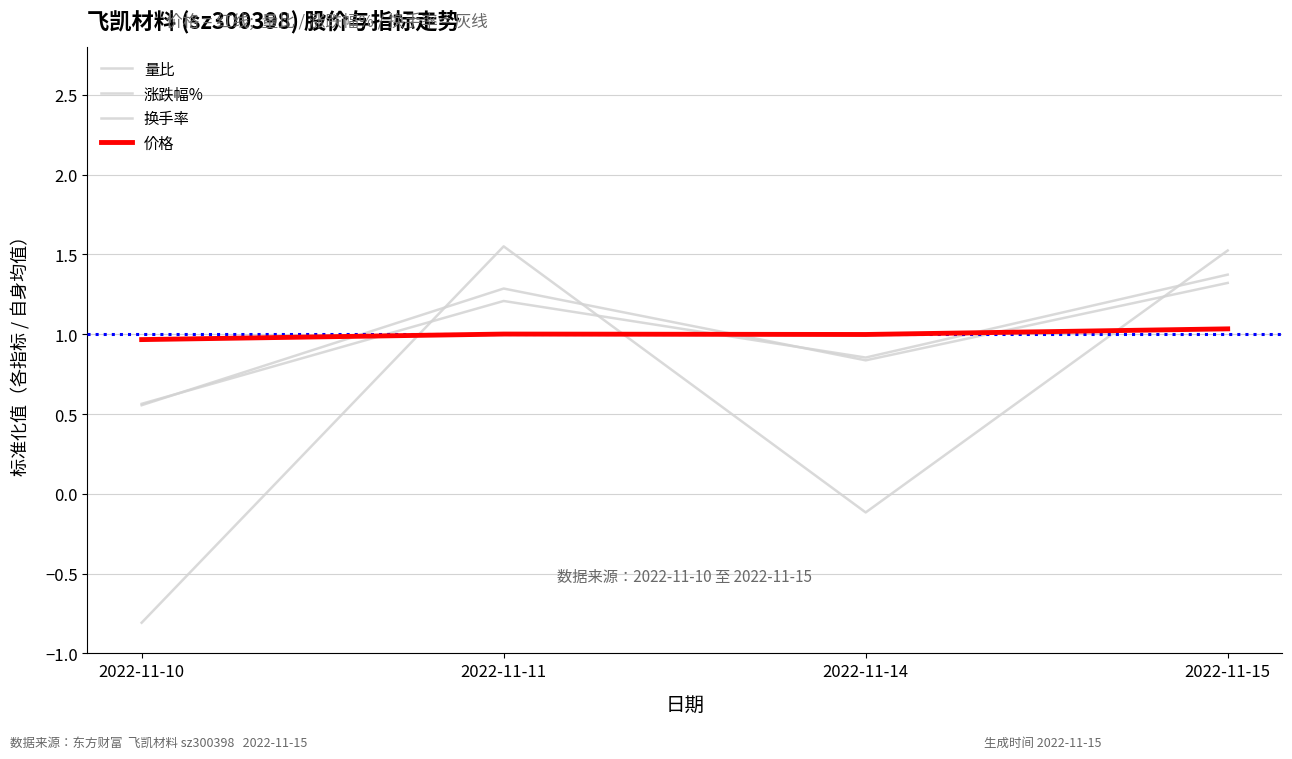

Is it true that 价格 equals 1.0 at 2022-11-10?

True